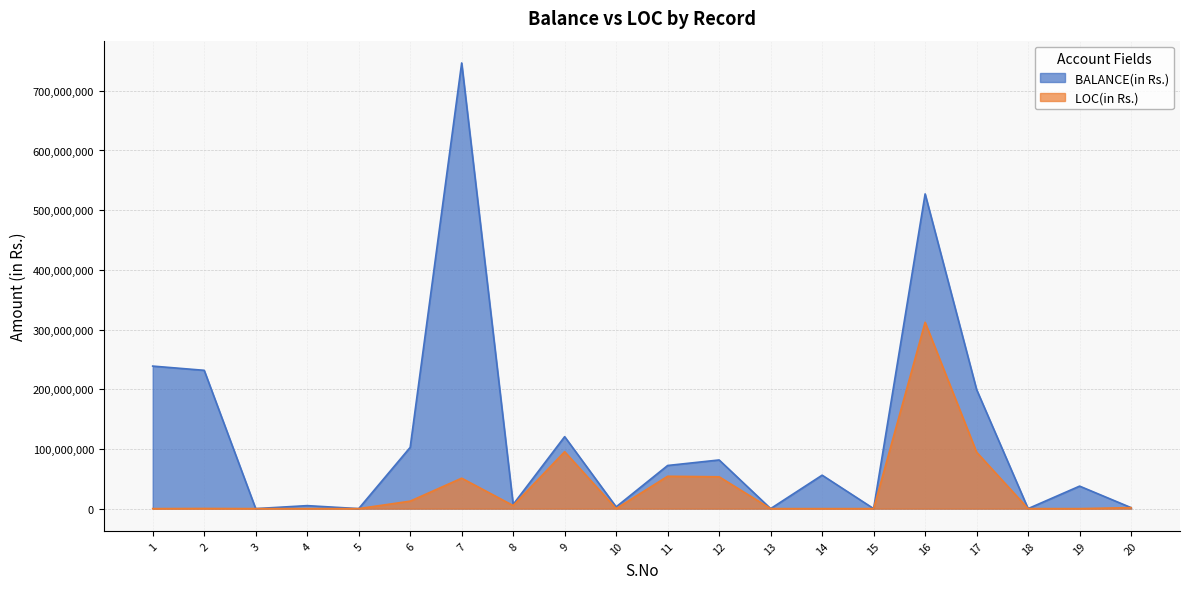

True or false: LOC(in Rs.) has a value of 124978587 at 9.

False